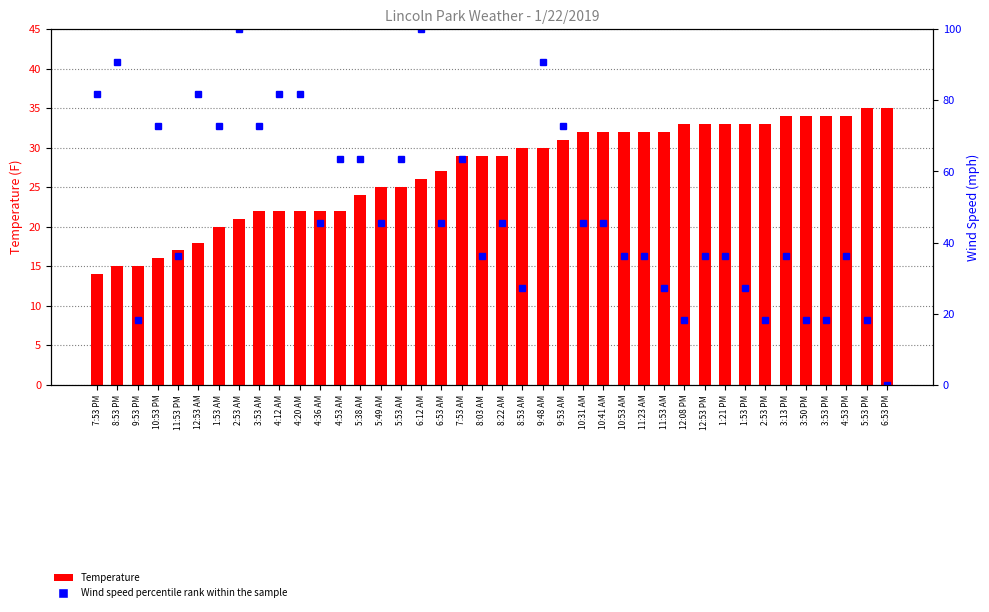

What position from the left is 3:53 AM?

9